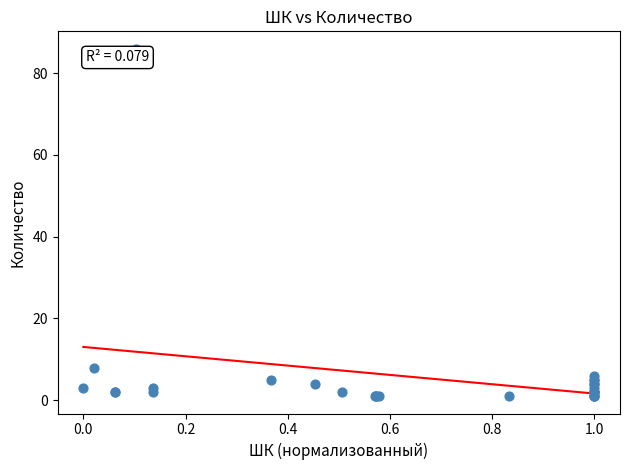

What Y value in the scatter plot is closest to 43?

8